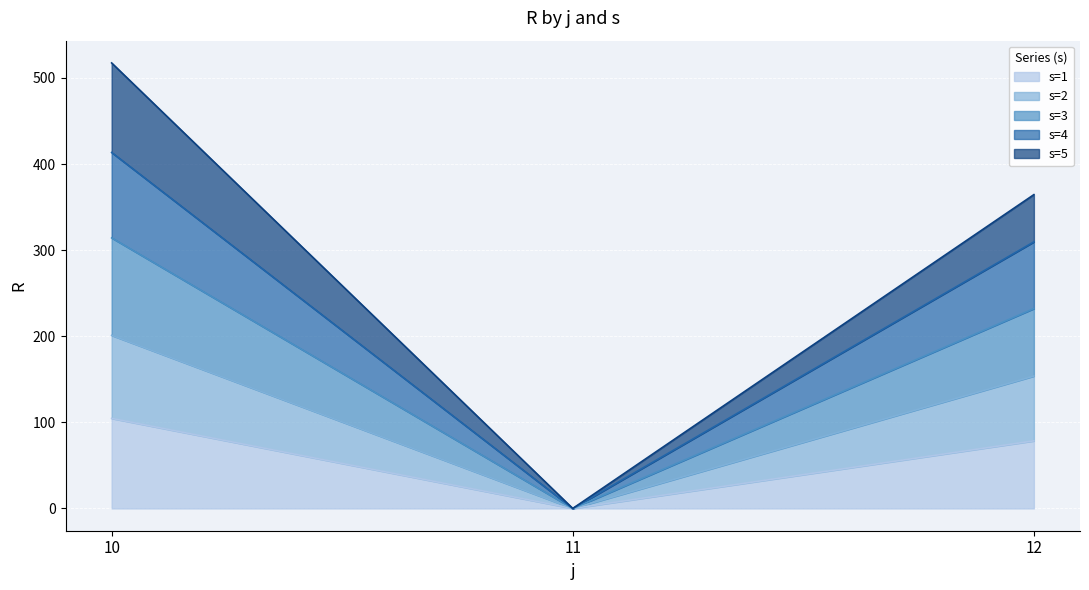

Which has a higher value, 11 or 12?

12